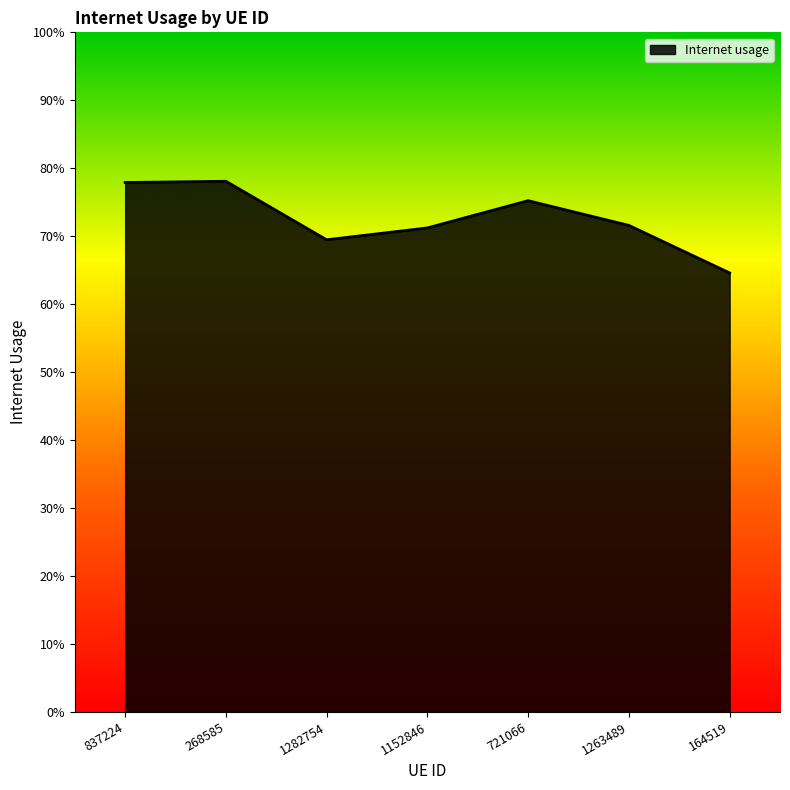

Does the chart display data point markers on the line(s)?

No